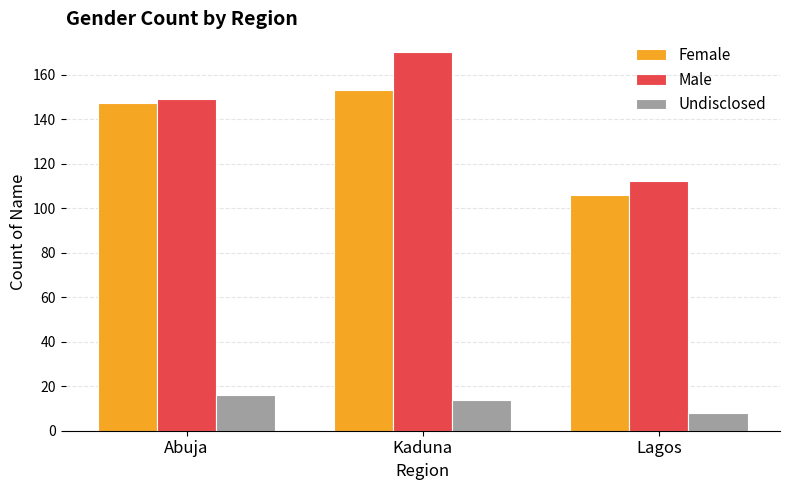

What is the label of the 2nd bar from the left?

Kaduna